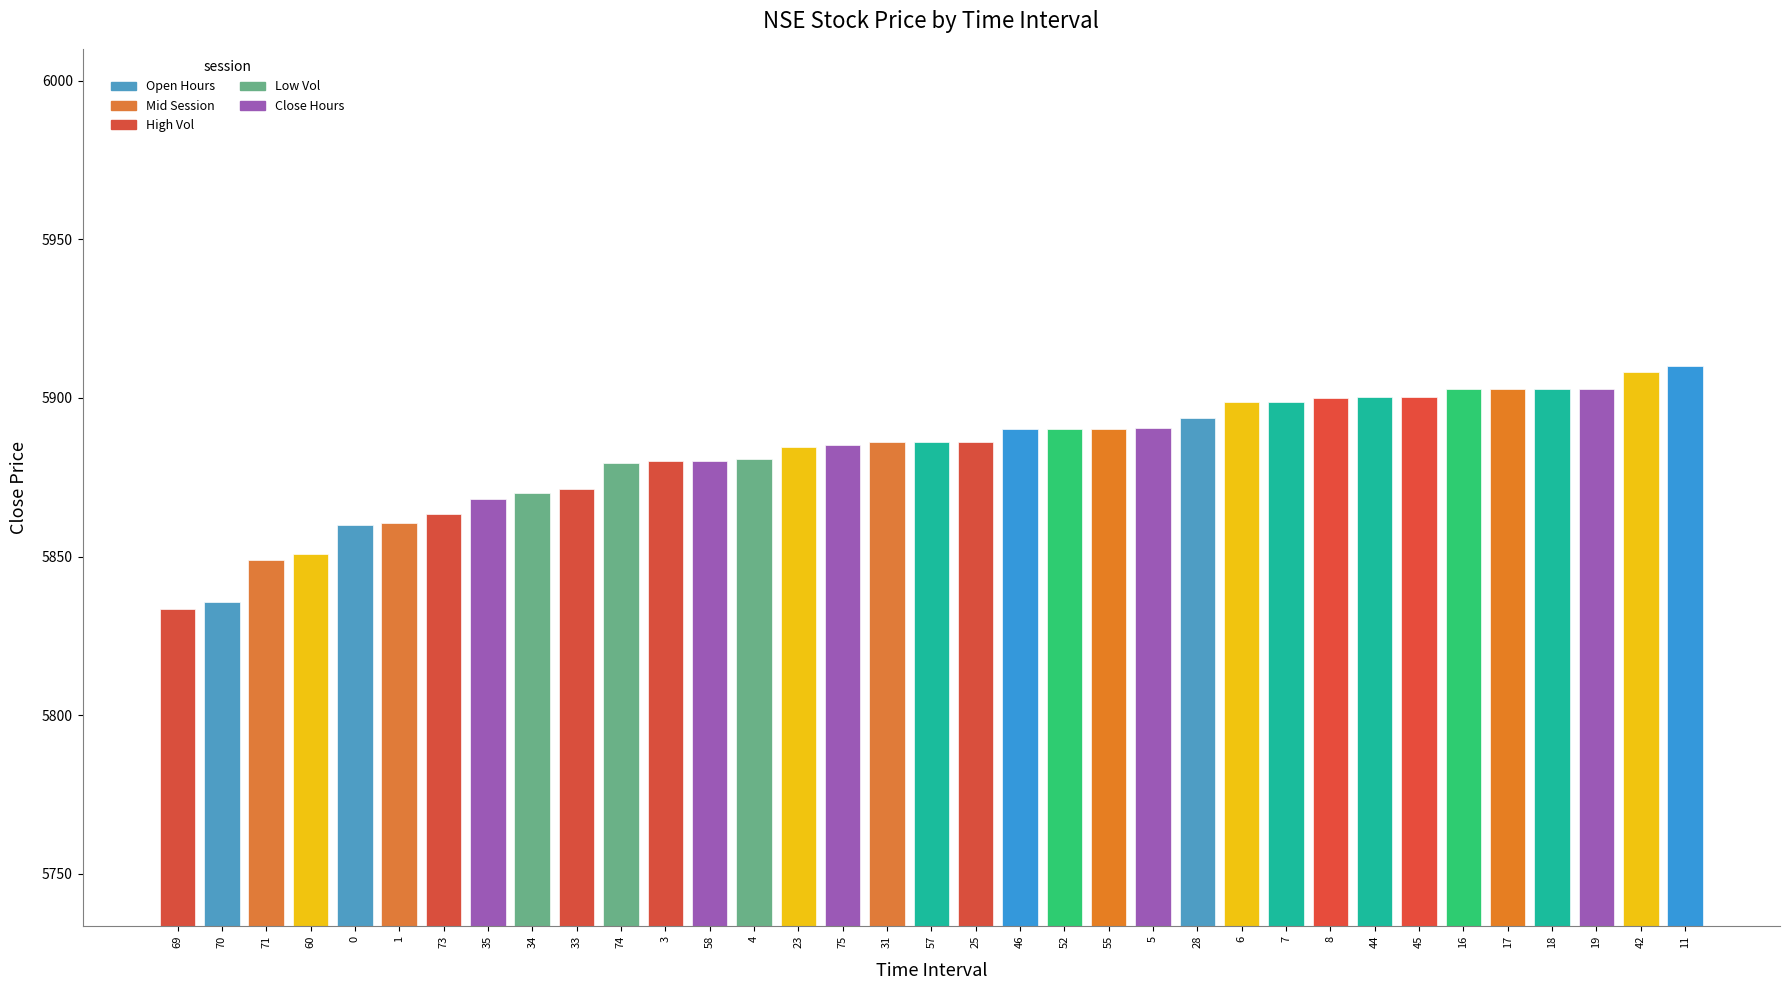

At which category does the chart reach its minimum across all series?

69